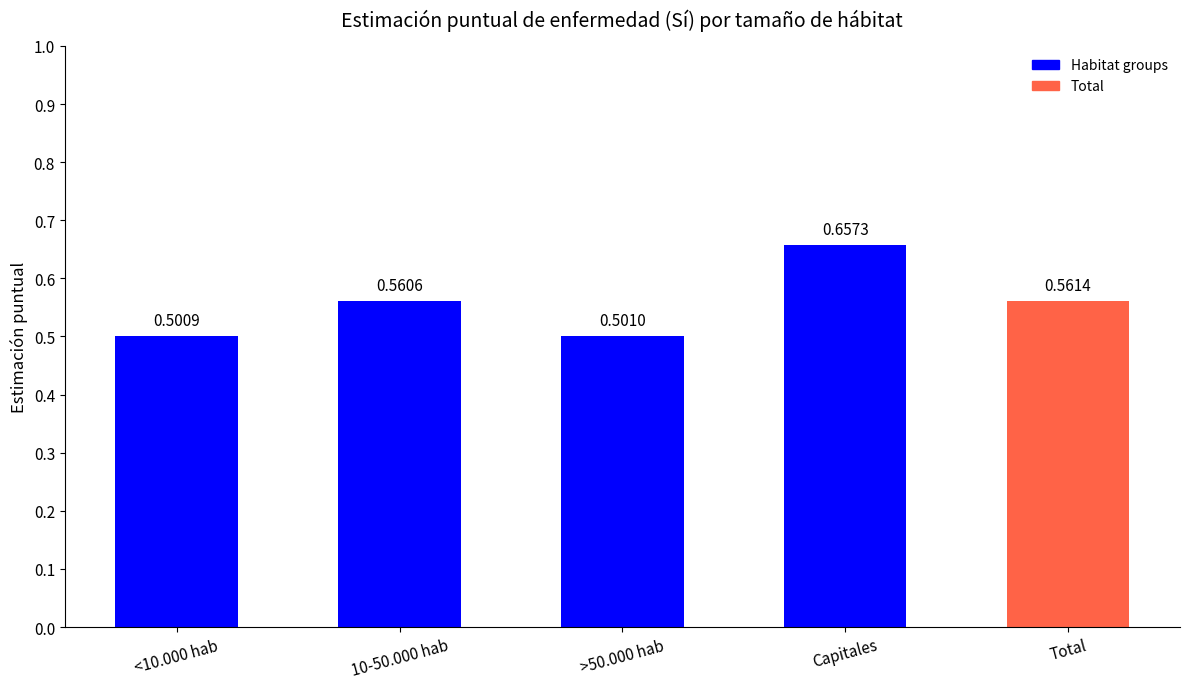

What is the sum of all values?

2.8